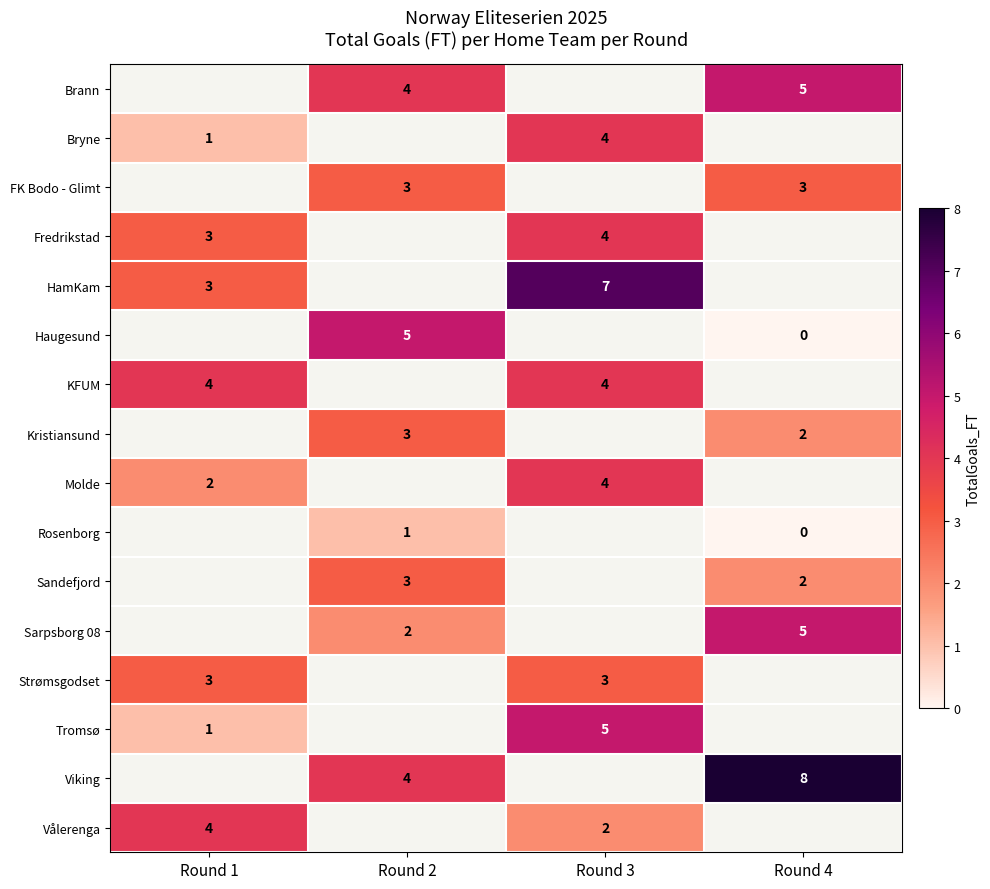

Count the number of data series in this chart.

16